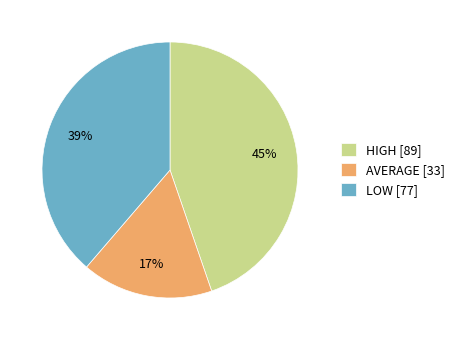

Is the sum of AVERAGE and HIGH greater than half?

Yes